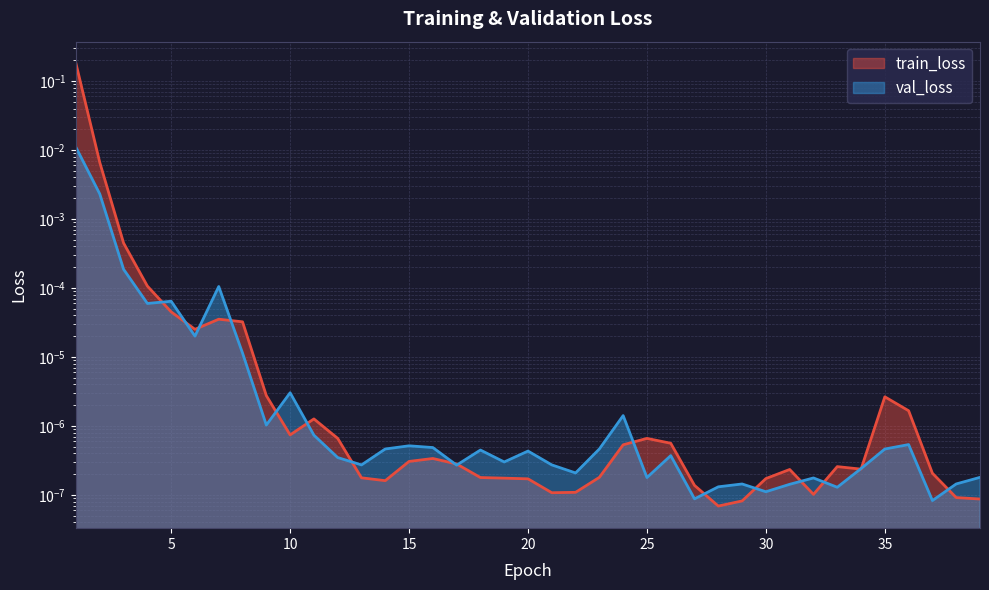

Reading right to left, list all the values displayed in this chart.

train_loss: 39=0.0	38=0.0	37=0.0	36=0.0	35=0.0	34=0.0	33=0.0	32=0.0	31=0.0	30=0.0	29=0.0	28=0.0	27=0.0	26=0.0	25=0.0	24=0.0	23=0.0	22=0.0	21=0.0	20=0.0	19=0.0	18=0.0	17=0.0	16=0.0	15=0.0	14=0.0	13=0.0	12=0.0	11=0.0	10=0.0	9=0.0	8=0.0	7=0.0	6=0.0	5=0.0	4=0.0	3=0.0	2=0.0	1=0.2
val_loss: 39=0.0	38=0.0	37=0.0	36=0.0	35=0.0	34=0.0	33=0.0	32=0.0	31=0.0	30=0.0	29=0.0	28=0.0	27=0.0	26=0.0	25=0.0	24=0.0	23=0.0	22=0.0	21=0.0	20=0.0	19=0.0	18=0.0	17=0.0	16=0.0	15=0.0	14=0.0	13=0.0	12=0.0	11=0.0	10=0.0	9=0.0	8=0.0	7=0.0	6=0.0	5=0.0	4=0.0	3=0.0	2=0.0	1=0.0